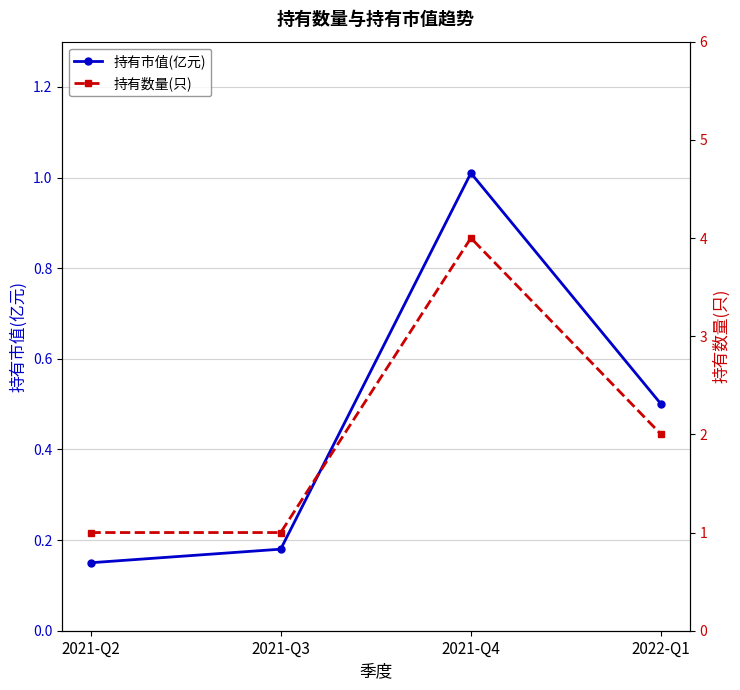

True or false: 持有数量(只) and 持有市值(亿元) cross at least once.

False